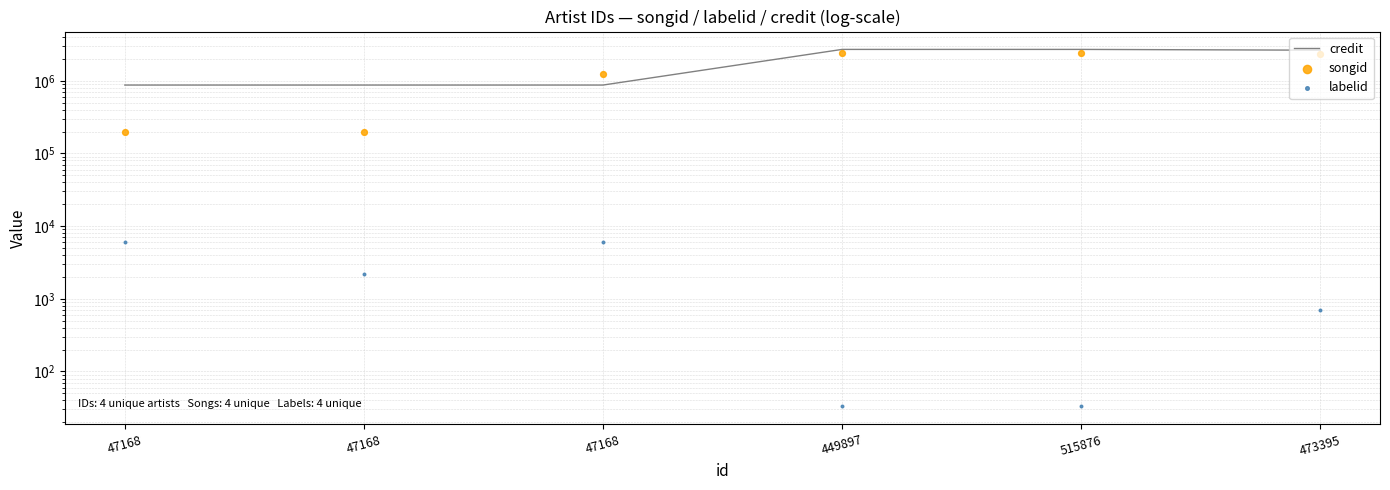

What is the total value across all series at 473395?

4959494